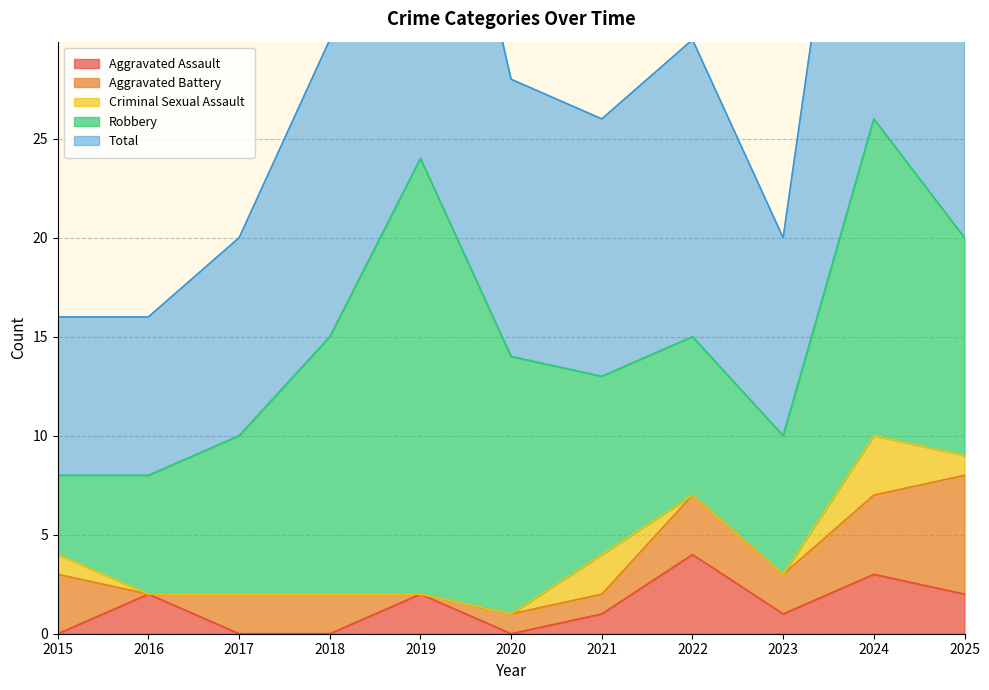

What are all the series names shown in the legend?

Aggravated Assault, Aggravated Battery, Criminal Sexual Assault, Robbery, Total